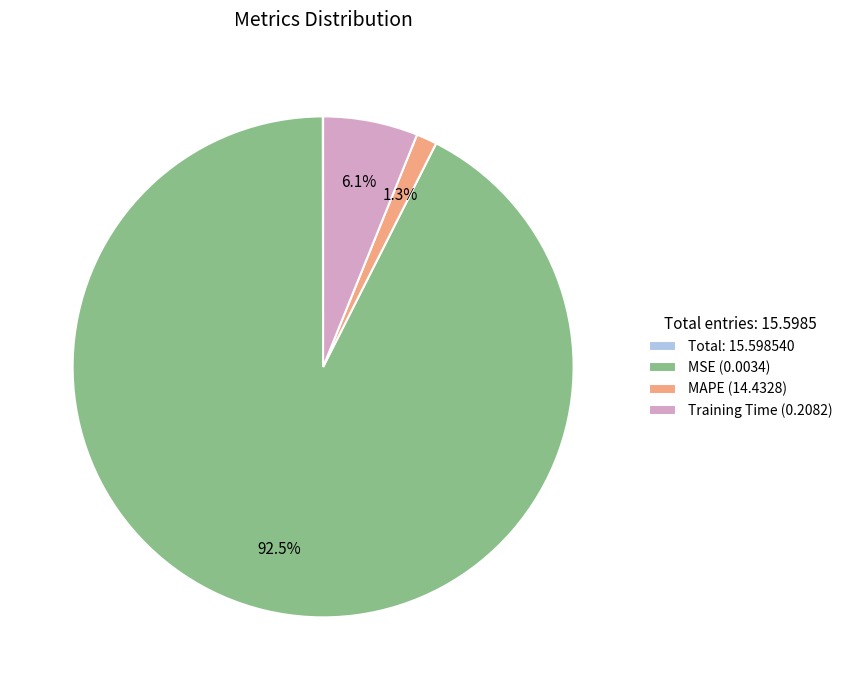

Is the sum of MAPE (14.4328) and Training Time (0.2082) greater than half?

No